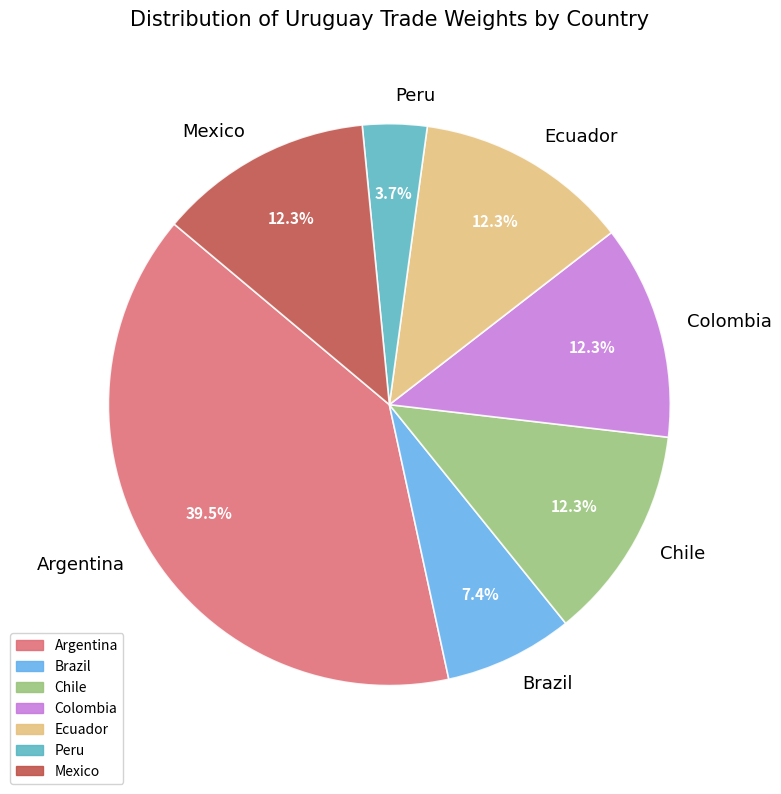

Is it true that Brazil is 1% of the pie?

False